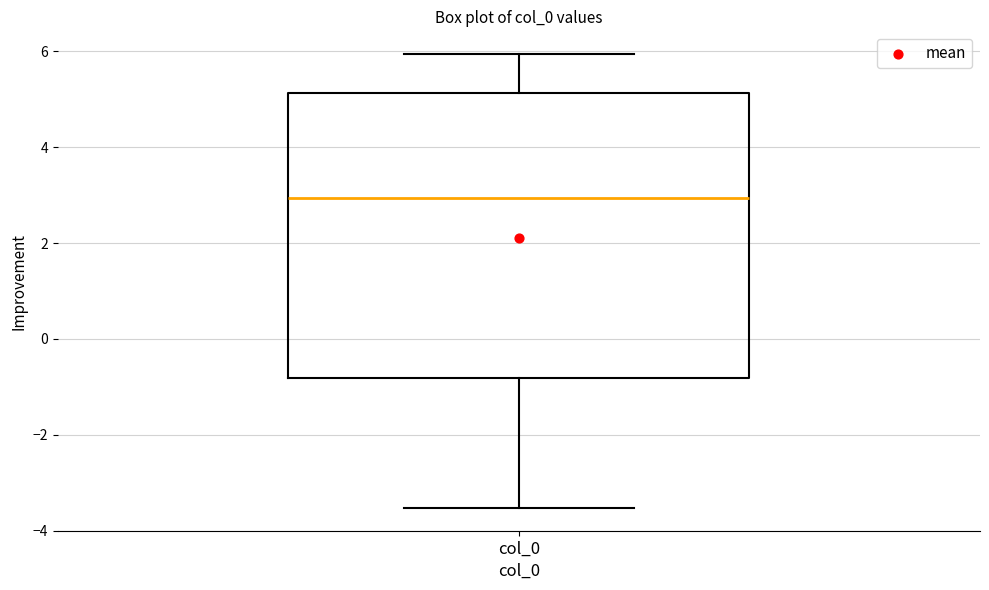

Where does the upper whisker of the box for col_0 end on the y-axis? The values are not printed on the chart, so give them approximately, as read against the axis.

6.0